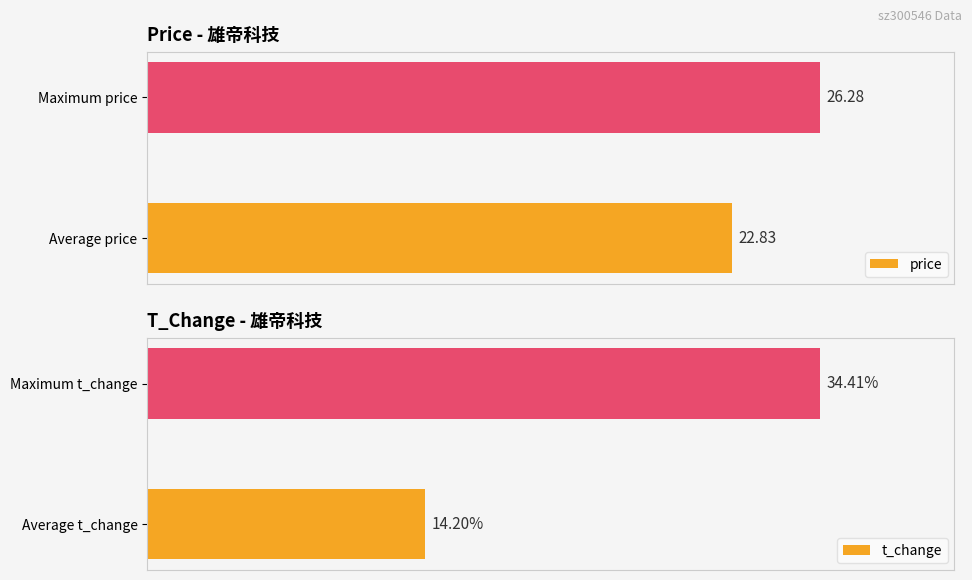

Count the number of categories in the chart.

2